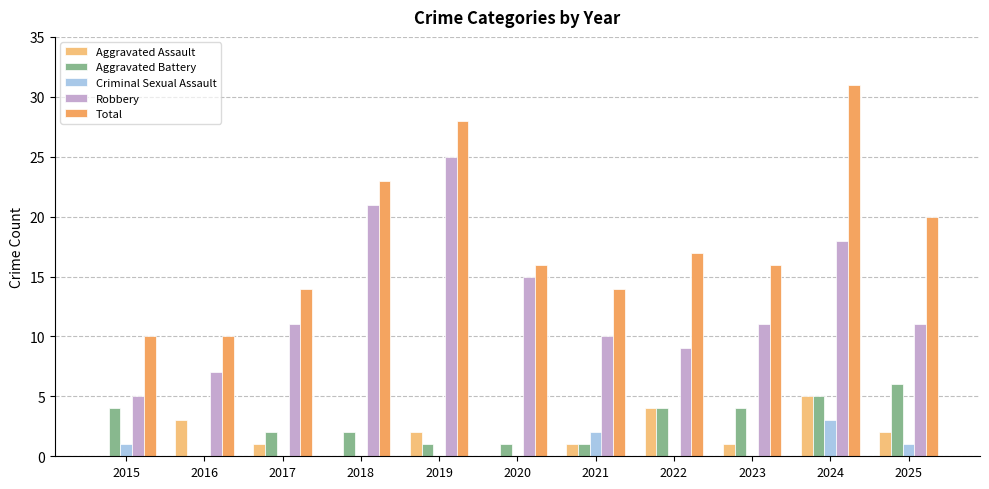

Reading left to right, what are all the values shown in this chart?

Aggravated Assault: 2015=0	2016=3	2017=1	2018=0	2019=2	2020=0	2021=1	2022=4	2023=1	2024=5	2025=2
Aggravated Battery: 2015=4	2016=0	2017=2	2018=2	2019=1	2020=1	2021=1	2022=4	2023=4	2024=5	2025=6
Criminal Sexual Assault: 2015=1	2016=0	2017=0	2018=0	2019=0	2020=0	2021=2	2022=0	2023=0	2024=3	2025=1
Robbery: 2015=5	2016=7	2017=11	2018=21	2019=25	2020=15	2021=10	2022=9	2023=11	2024=18	2025=11
Total: 2015=10	2016=10	2017=14	2018=23	2019=28	2020=16	2021=14	2022=17	2023=16	2024=31	2025=20